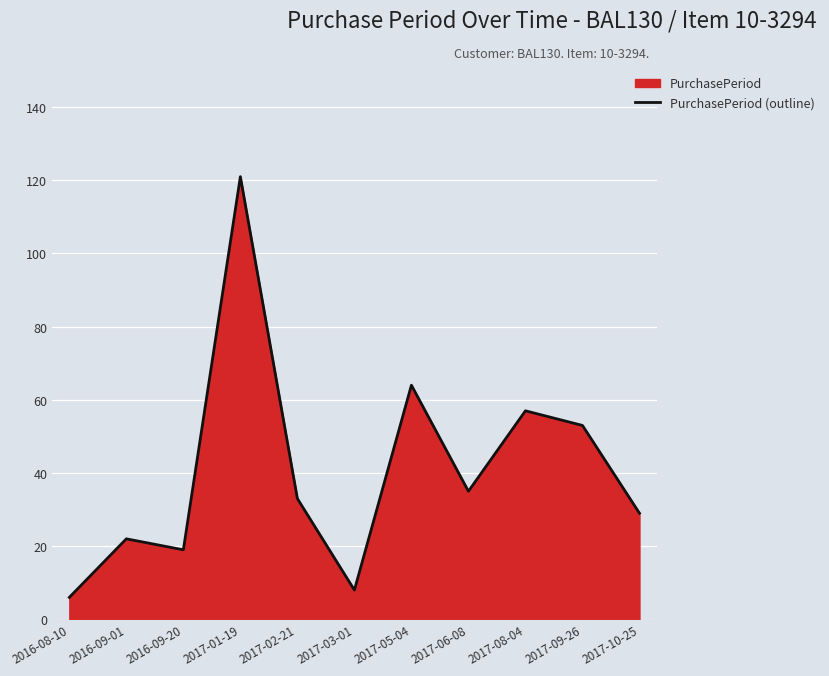

Reading left to right, list all the values displayed in this chart.

6	22	19	121	33	8	64	35	57	53	29